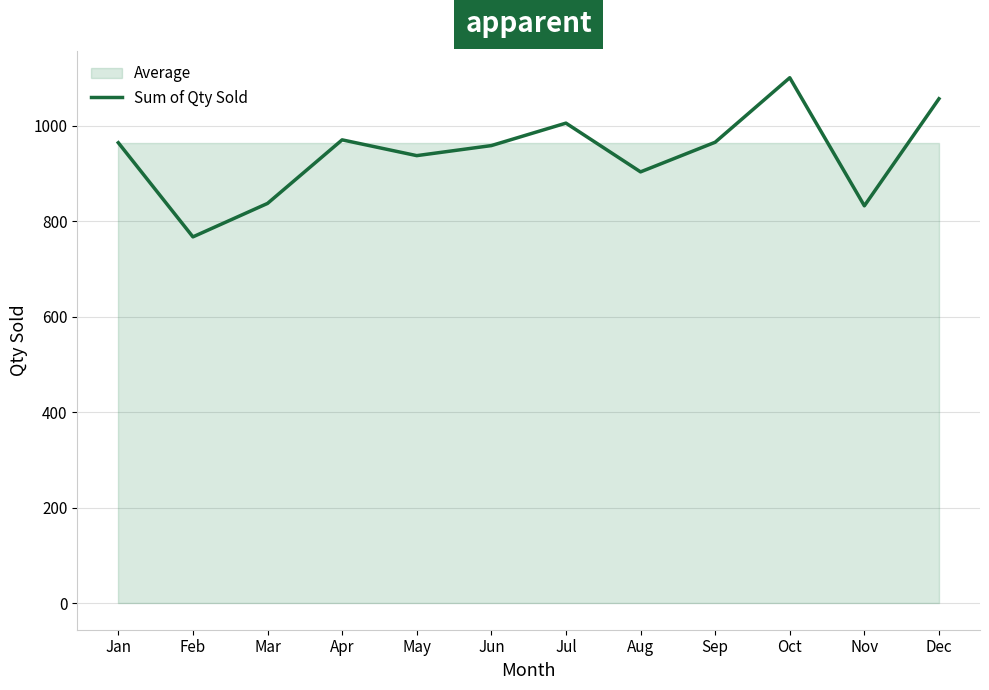

What is the sum of all values?

11294